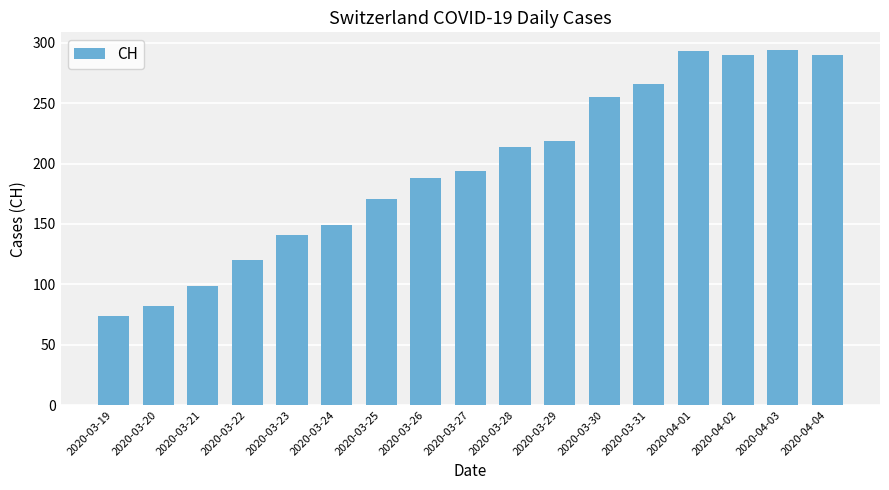

What is the change in value from 2020-03-30 to 2020-04-04?

+35